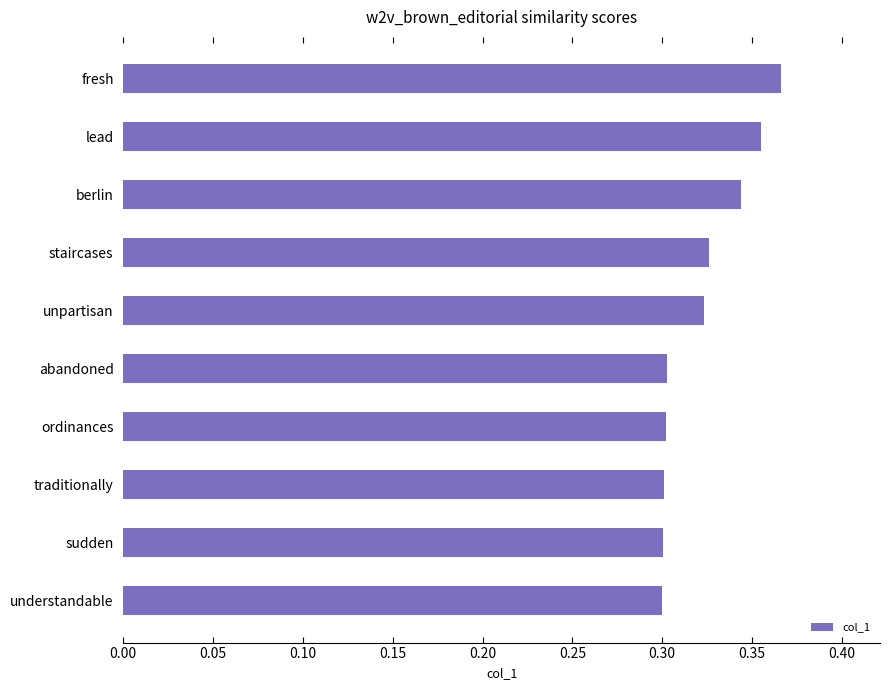

How many categories are shown in the chart?

10